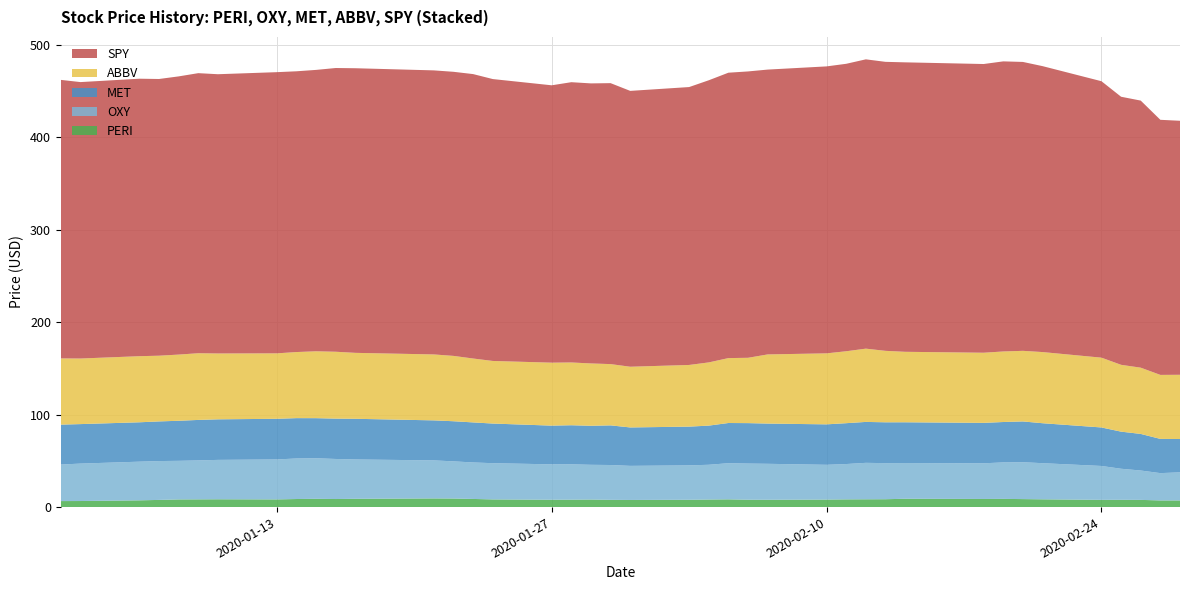

Reading left to right, extract all data points from this chart.

PERI: 0=6.5	1=6.6	2=7.3	3=7.8	4=8.3	5=8.4	6=8.4	7=8.3	8=8.7	9=8.9	10=8.7	11=9.0	12=9.4	13=9.3	14=8.8	15=8.3	16=8.0	17=8.0	18=8.2	19=7.8	20=7.7	21=7.9	22=8.2	23=8.4	24=8.0	25=7.9	26=8.1	27=8.3	28=8.4	29=8.5	30=9.0	31=8.8	32=8.9	33=8.6	34=8.4	35=7.8	36=7.9	37=7.8	38=7.2	39=7.2
OXY: 0=39.5	1=40.5	2=41.8	3=42.0	4=41.7	5=42.1	6=42.6	7=43.2	8=43.8	9=43.9	10=43.3	11=42.5	12=41.1	13=40.2	14=39.5	15=39.2	16=38.3	17=38.2	18=37.6	19=37.7	20=36.9	21=37.2	22=37.6	23=39.1	24=39.1	25=38.9	26=37.6	27=38.2	28=39.4	29=39.0	30=38.6	31=38.6	32=39.5	33=39.9	34=39.1	35=36.6	36=33.6	37=31.8	38=29.5	39=30.4
MET: 0=43.1	1=42.7	2=42.6	3=42.9	4=43.3	5=43.8	6=43.9	7=44.0	8=43.6	9=43.3	10=43.6	11=44.0	12=43.3	13=43.4	14=43.3	15=42.9	16=41.9	17=42.2	18=42.2	19=42.9	20=41.5	21=41.9	22=42.3	23=43.5	24=43.7	25=43.5	26=43.8	27=44.2	28=44.2	29=44.2	30=44.1	31=43.7	32=43.7	33=44.1	34=43.2	35=41.6	36=40.1	37=39.6	38=37.0	39=36.0
ABBV: 0=71.6	1=70.9	2=71.5	3=71.1	4=71.6	5=72.1	6=71.2	7=70.8	8=71.5	9=72.3	10=72.3	11=71.3	12=71.3	13=70.7	14=69.1	15=67.7	16=68.1	17=67.9	18=67.4	19=66.3	20=65.7	21=66.7	22=68.3	23=70.2	24=70.6	25=74.8	26=76.8	27=77.8	28=79.2	29=77.3	30=76.2	31=75.8	32=76.3	33=76.3	34=76.9	35=75.5	36=72.3	37=71.6	38=69.2	39=69.5
SPY: 0=301.2	1=298.9	2=300.1	3=299.2	4=300.8	5=302.9	6=302.0	7=304.1	8=303.6	9=304.3	10=306.8	11=307.8	12=307.2	13=307.2	14=307.6	15=304.8	16=299.9	17=303.1	18=302.8	19=303.8	20=298.3	21=300.5	22=305.1	23=308.6	24=309.6	25=308.0	26=310.3	27=310.8	28=312.8	29=312.5	30=313.0	31=312.2	32=313.7	33=312.4	34=309.2	35=298.9	36=289.9	37=288.8	38=275.8	39=274.7